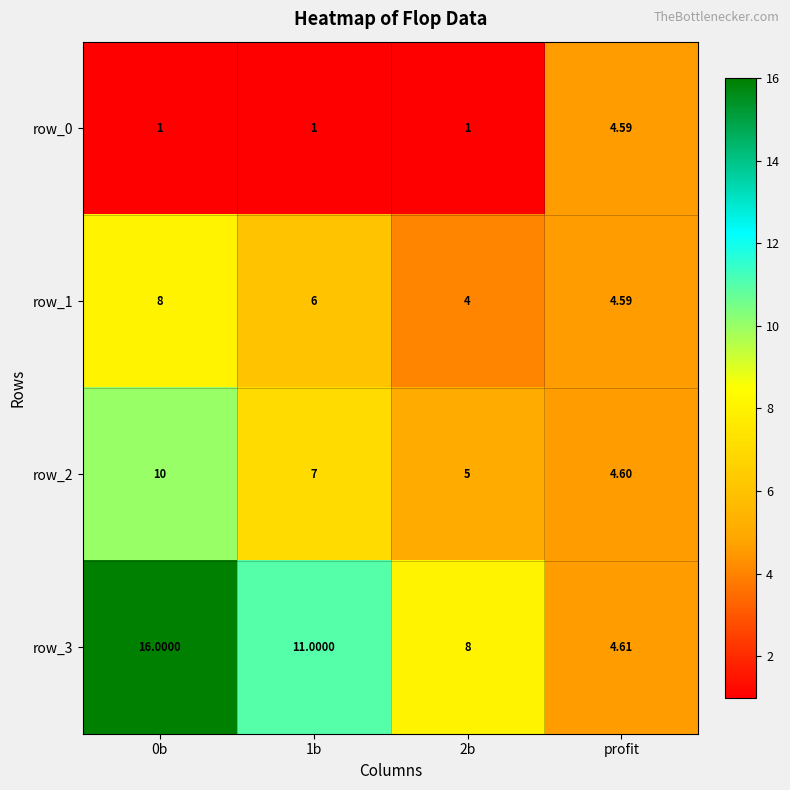

What is the sum of the row_0 values at 0b and 2b?

2.0